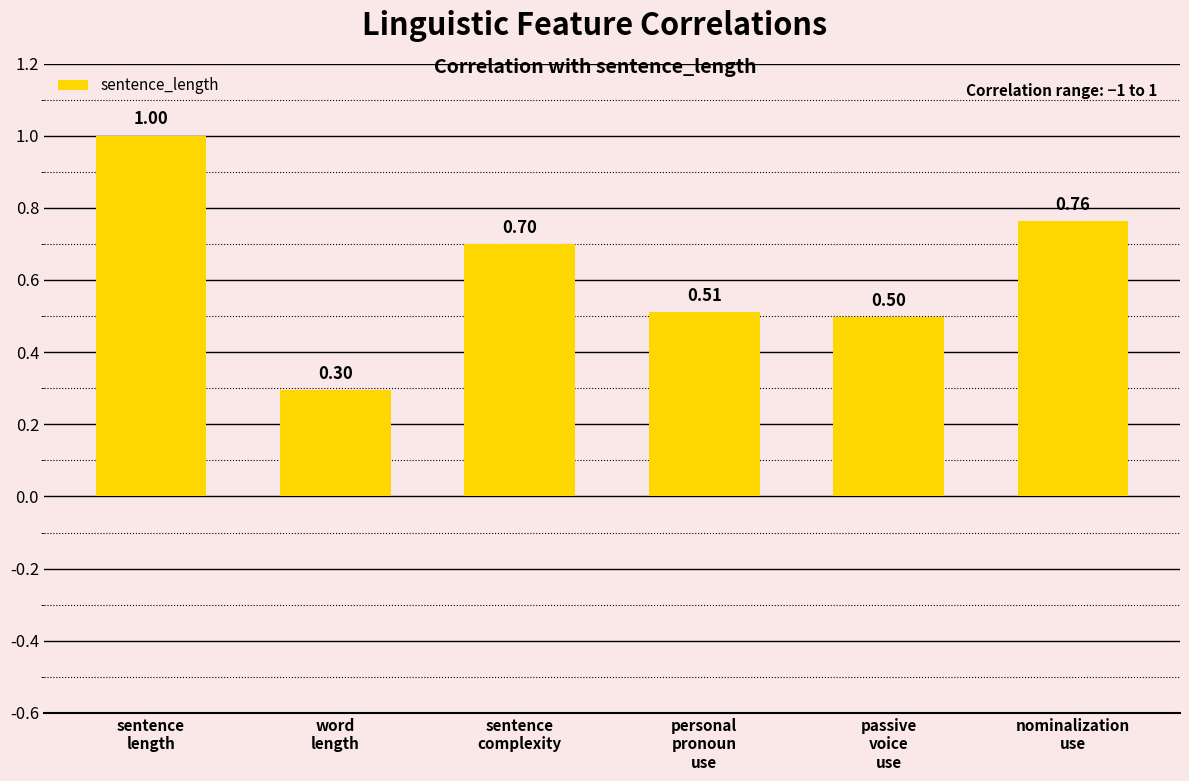

What is the difference between the maximum and minimum values?

0.7